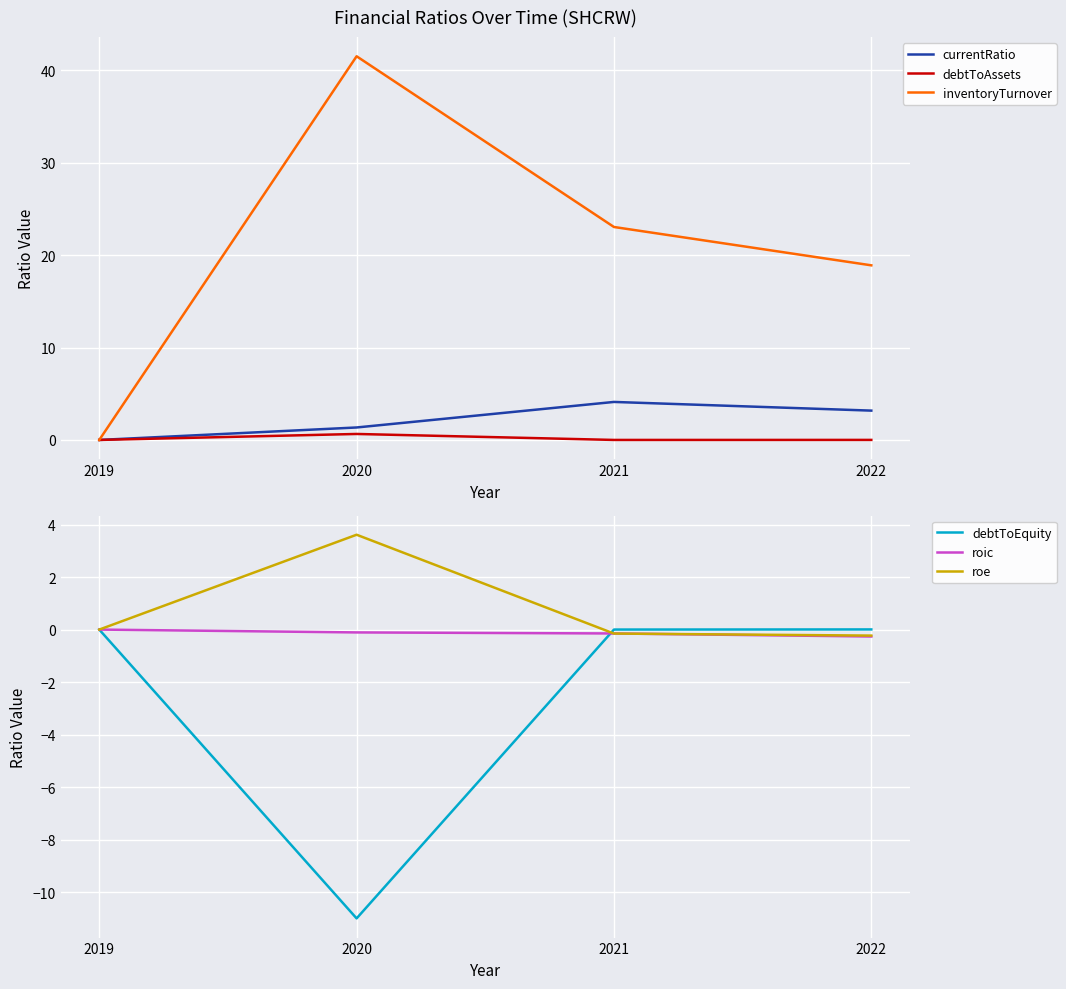

True or false: debtToAssets and currentRatio cross at least once.

False